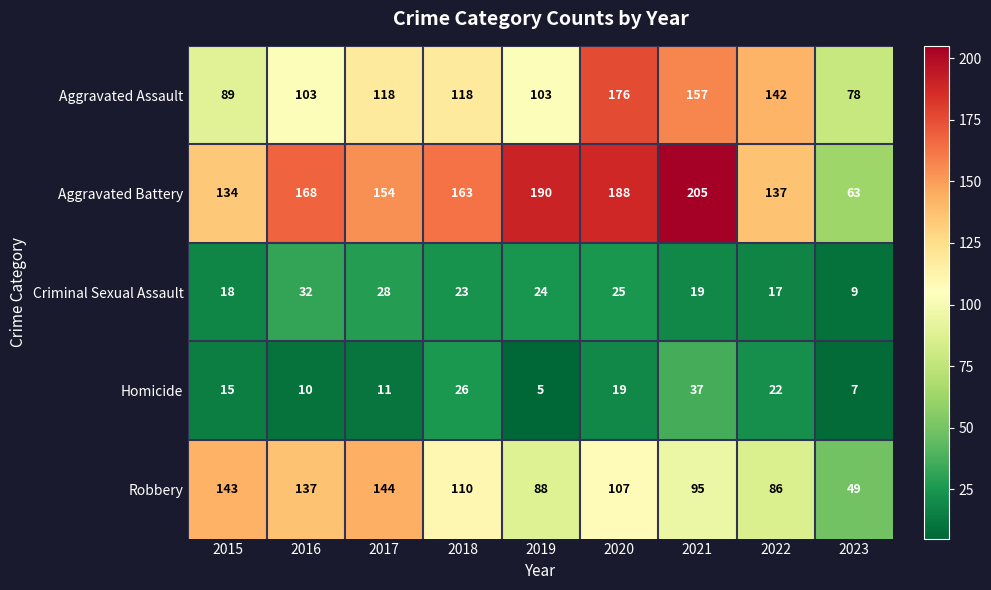

What is the minimum value shown in the chart?

5